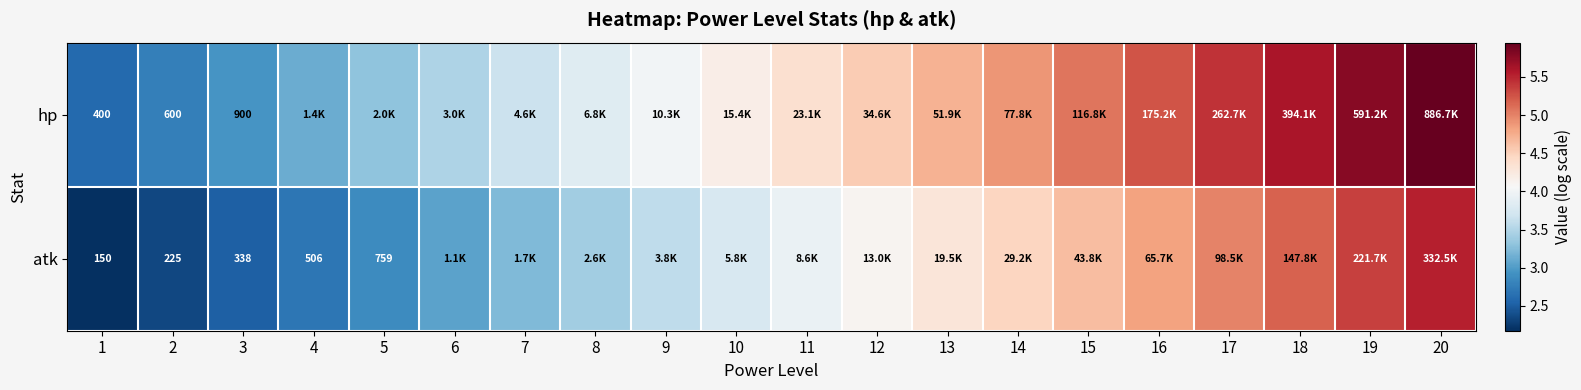

At 2, list the series in order from smallest to largest.

atk, hp